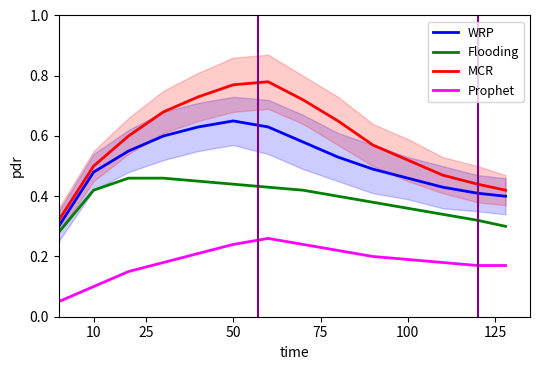

What is the value of the Prophet point at the 10th from the left?

0.2